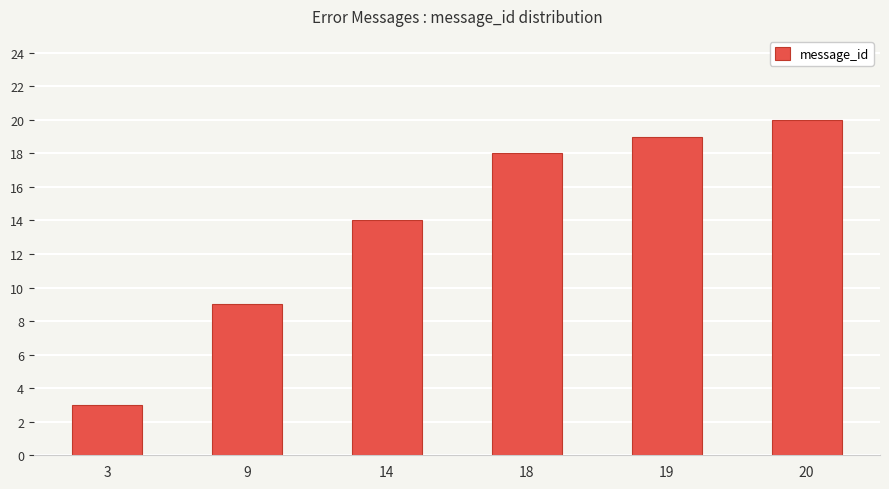

How many values are below 18?

3